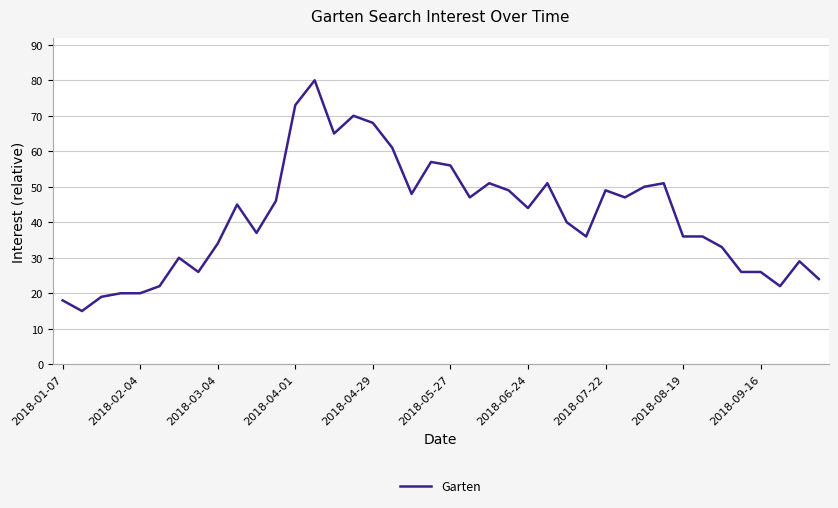

What is the maximum value shown in the chart?

80